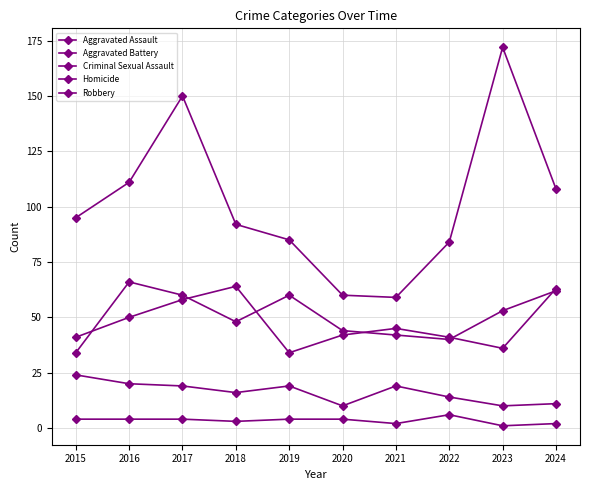

The value of Robbery at 2023 is 294. True or false?

False